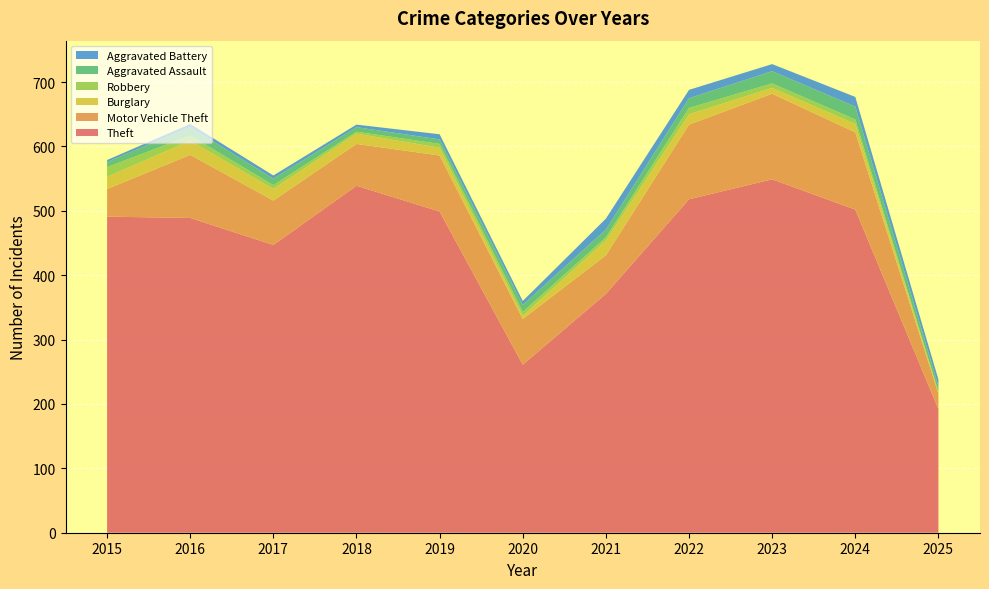

Reading right to left, what are all the values shown in this chart?

Theft: 2025=192	2024=502	2023=549	2022=518	2021=371	2020=261	2019=499	2018=539	2017=447	2016=489	2015=491
Motor Vehicle Theft: 2025=24	2024=120	2023=133	2022=116	2021=60	2020=71	2019=87	2018=65	2017=69	2016=98	2015=43
Burglary: 2025=2	2024=13	2023=9	2022=16	2021=23	2020=5	2019=12	2018=16	2017=18	2016=22	2015=19
Robbery: 2025=1	2024=7	2023=7	2022=10	2021=5	2020=6	2019=6	2018=3	2017=6	2016=8	2015=15
Aggravated Assault: 2025=9	2024=20	2023=19	2022=15	2021=12	2020=11	2019=7	2018=7	2017=10	2016=13	2015=8
Aggravated Battery: 2025=10	2024=15	2023=11	2022=13	2021=17	2020=6	2019=8	2018=4	2017=5	2016=5	2015=3